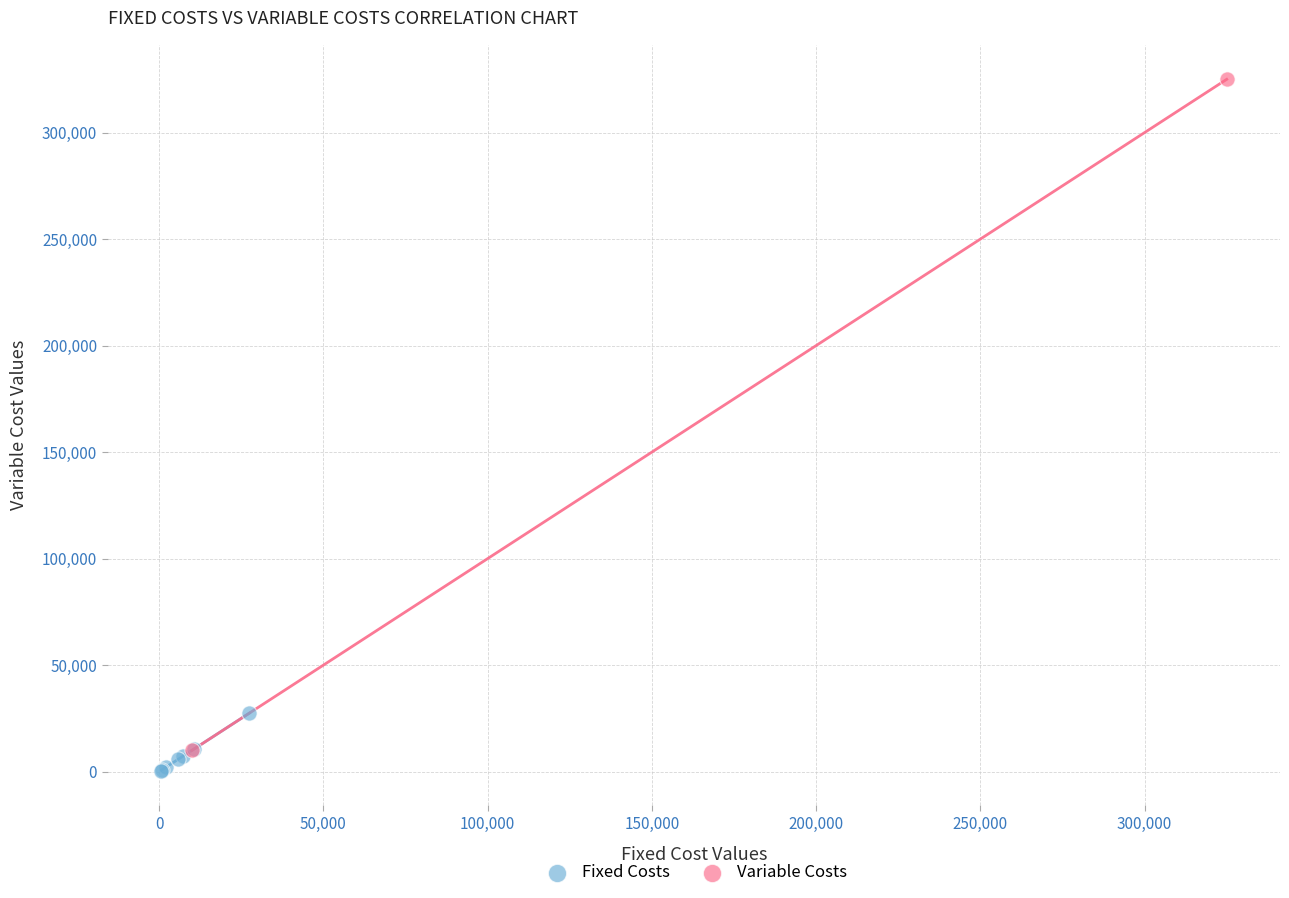

What are all the series names shown in the legend?

Fixed Costs, Variable Costs